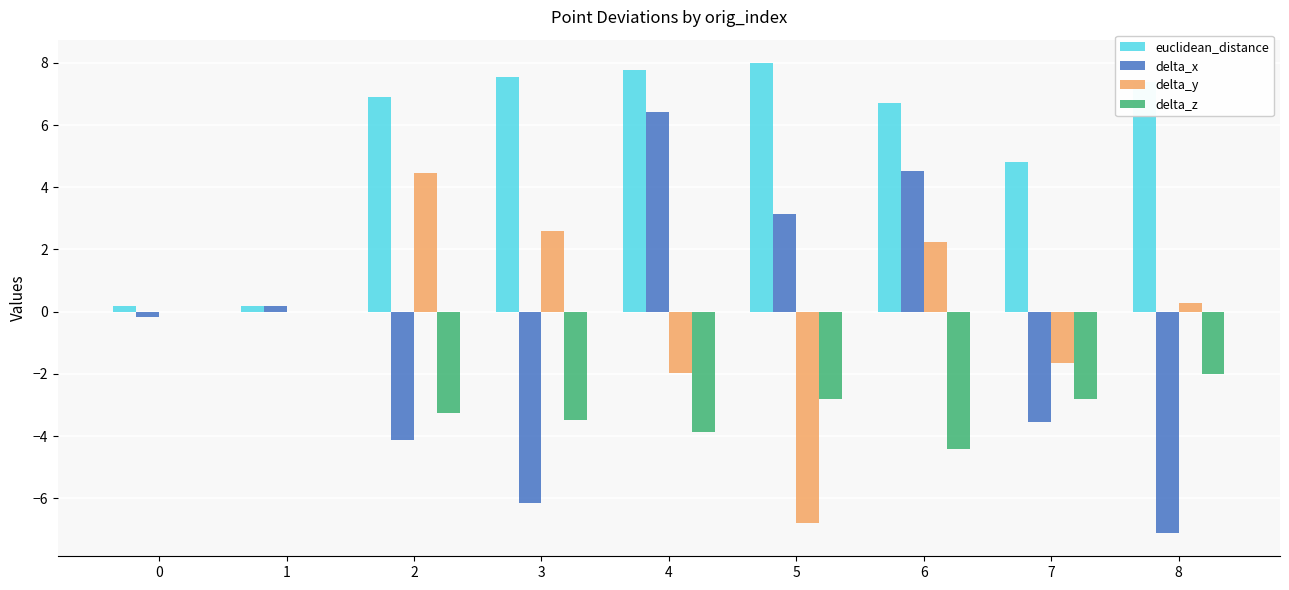

What is the sum of all delta_x values?

-6.8